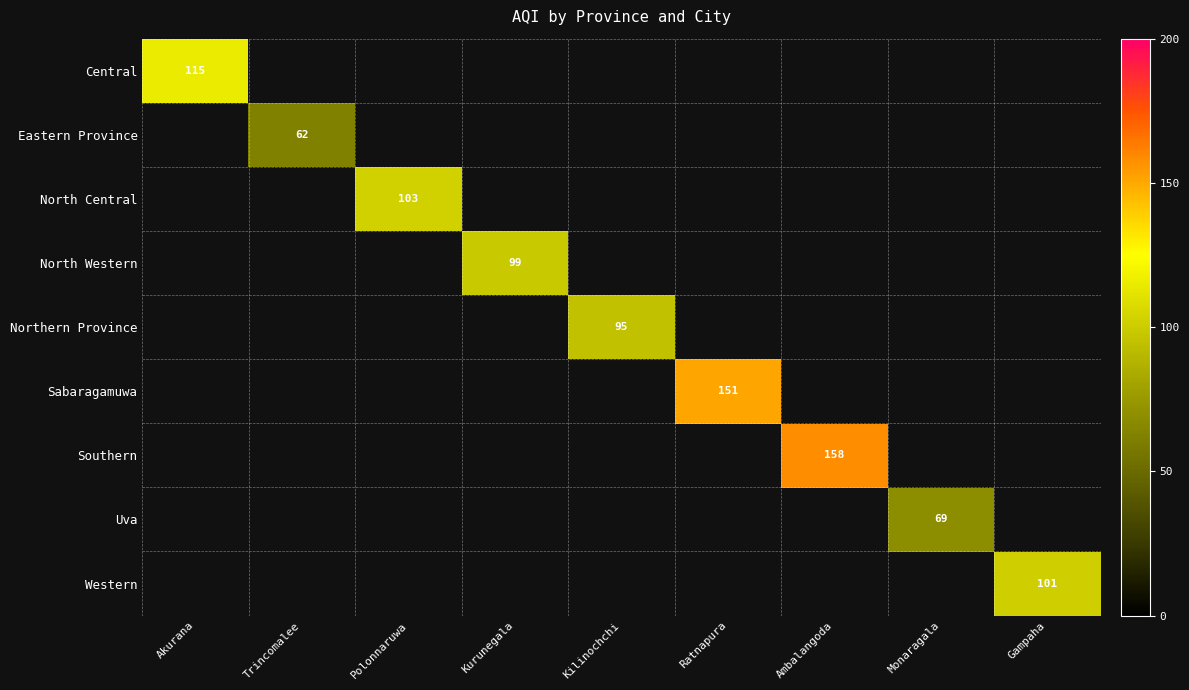

True or false: North Central has a value of 103 at Polonnaruwa.

True